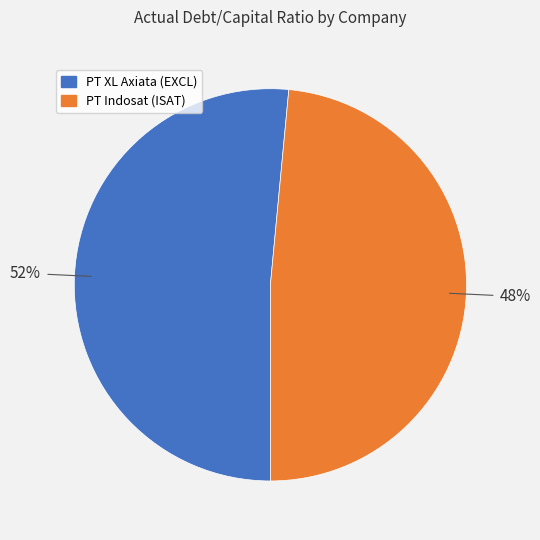

To the nearest percent, what is the average slice percentage?

50%